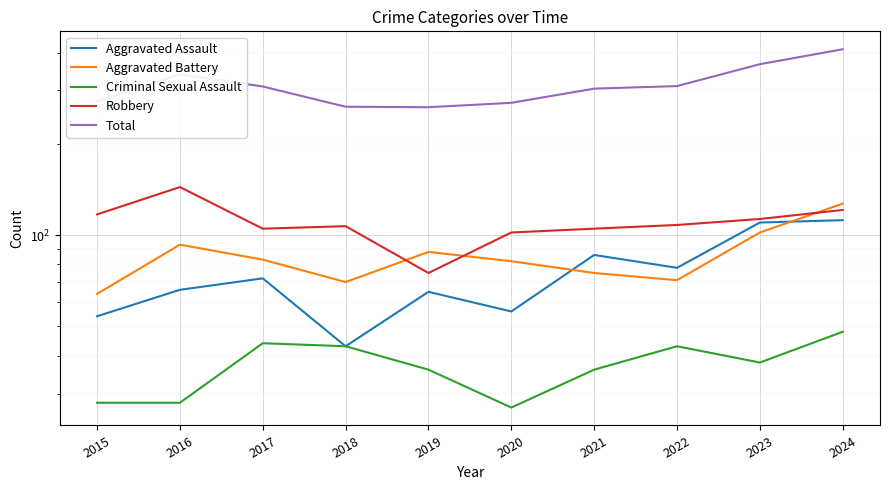

How many lines are shown in the chart?

5